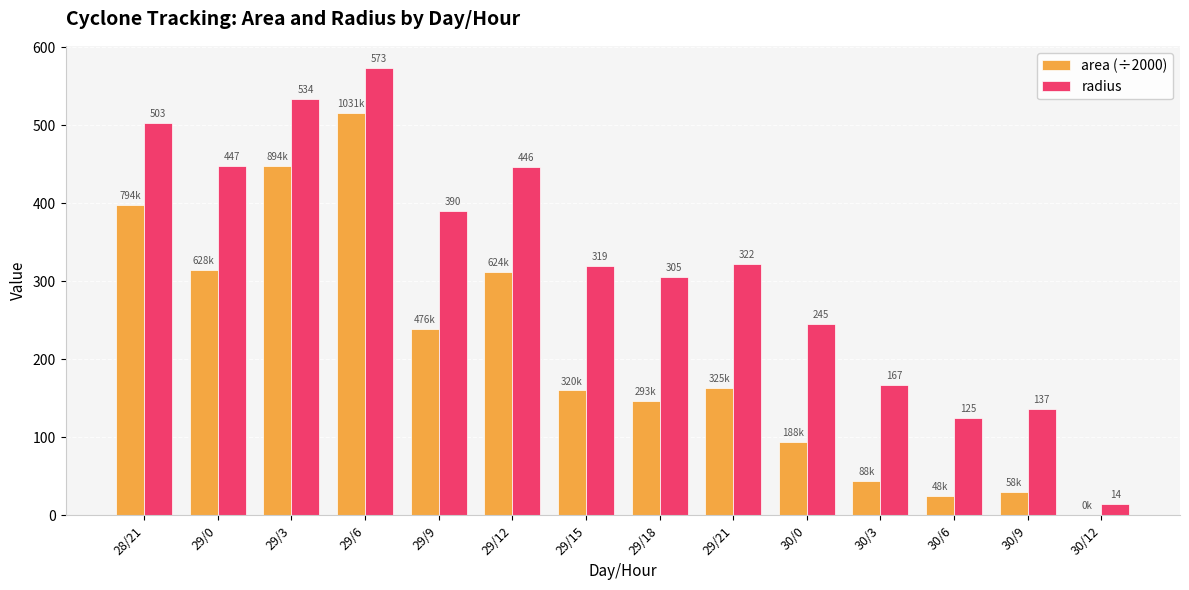

Which category has the highest value in the radius series?

29/6